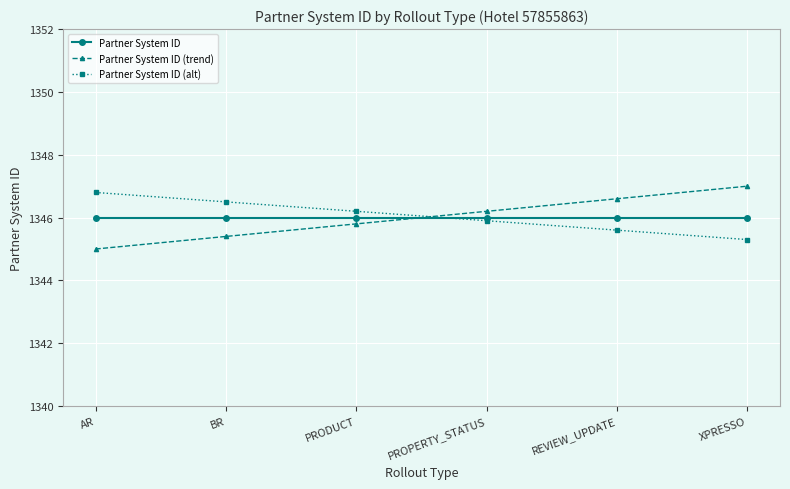

The Partner System ID series shows 2305.5 at XPRESSO. True or false?

False